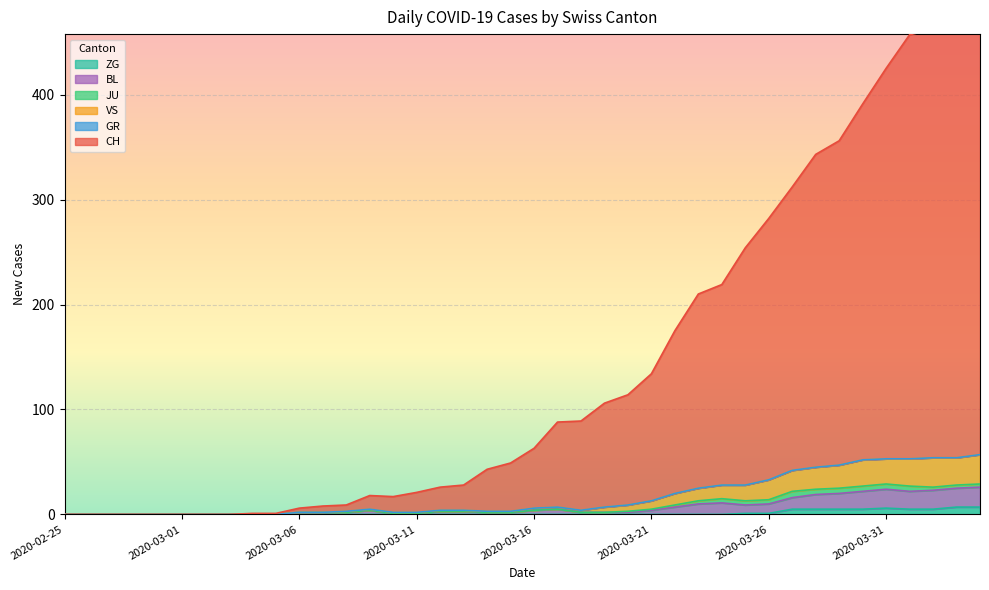

What is the difference between the maximum and second lowest values in the CH series?

473